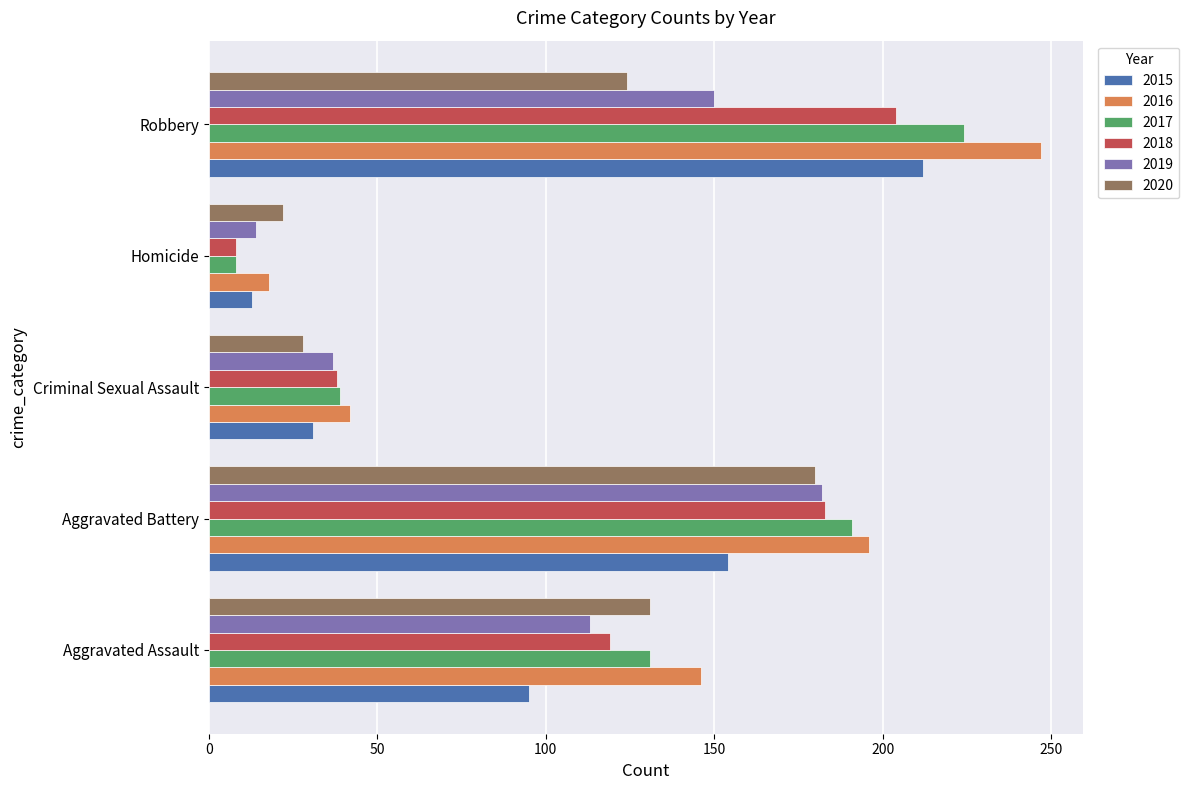

Count the 2018 values in the range 38 to 183.

3